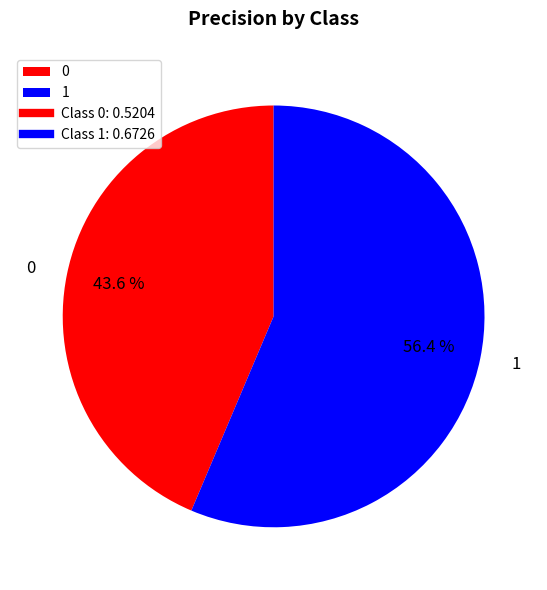

To the nearest percent, what is the combined percentage of 0 and 1?

100%